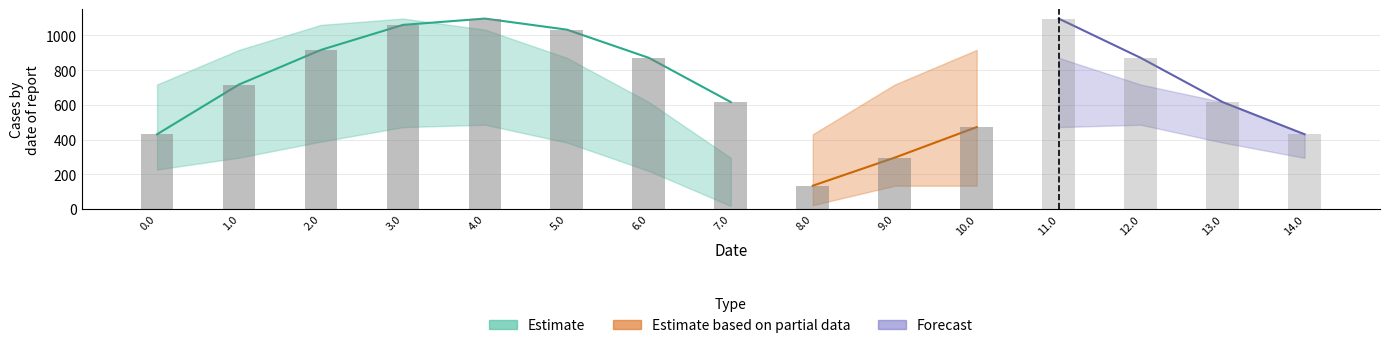

Are the bars grouped side by side (vs. stacked)?

Yes